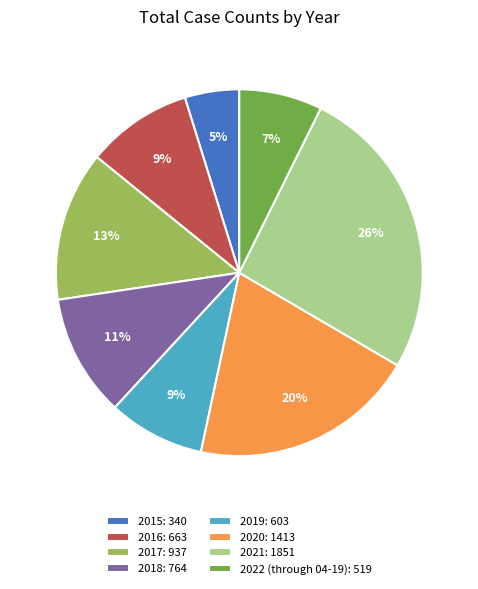

Is it true that 2020 is 26% of the pie?

False